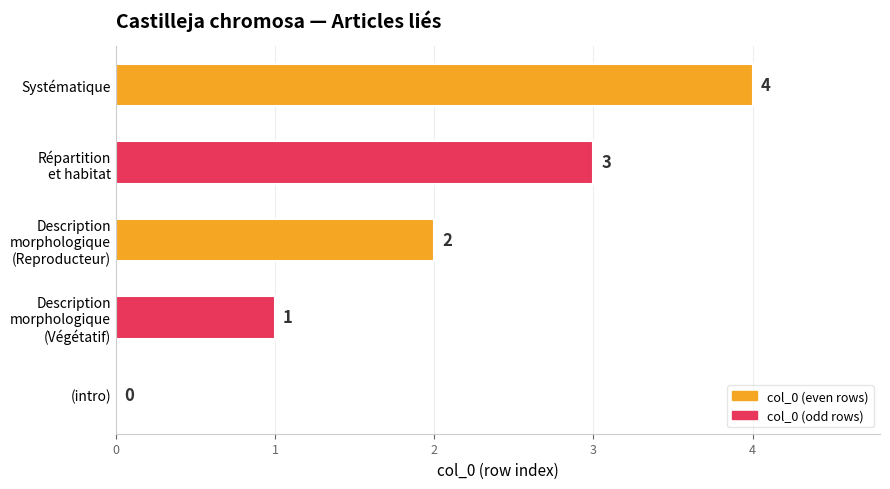

The chart shows a value of 0 at (intro). True or false?

True